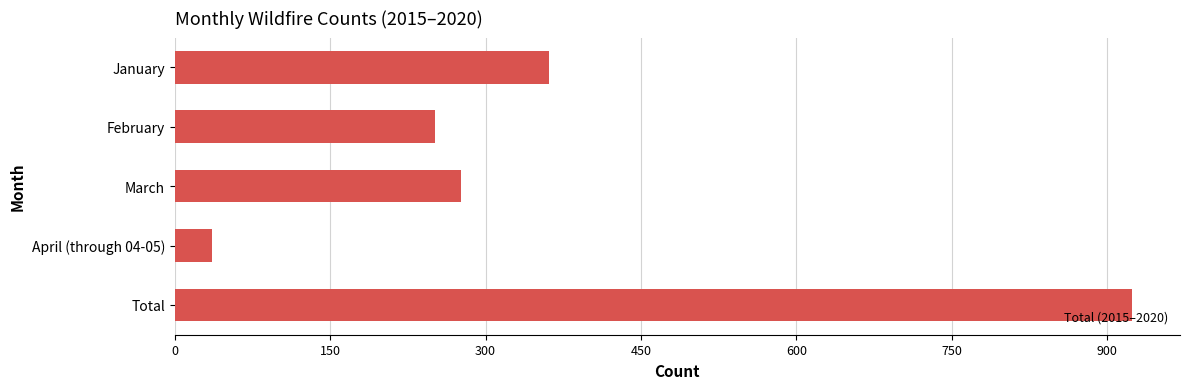

Which label corresponds to the largest value in the chart?

Total